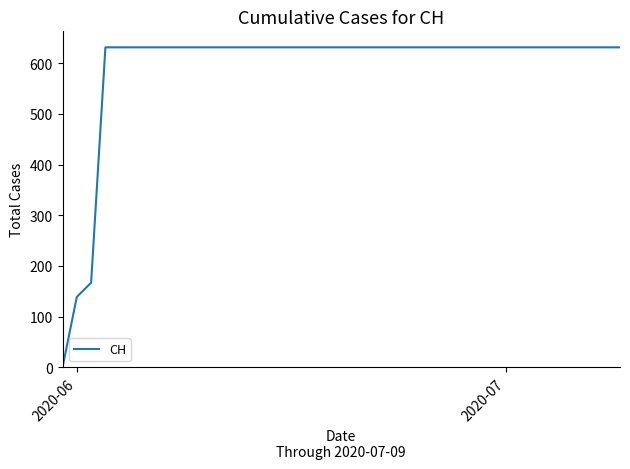

How many values are above zero?

39